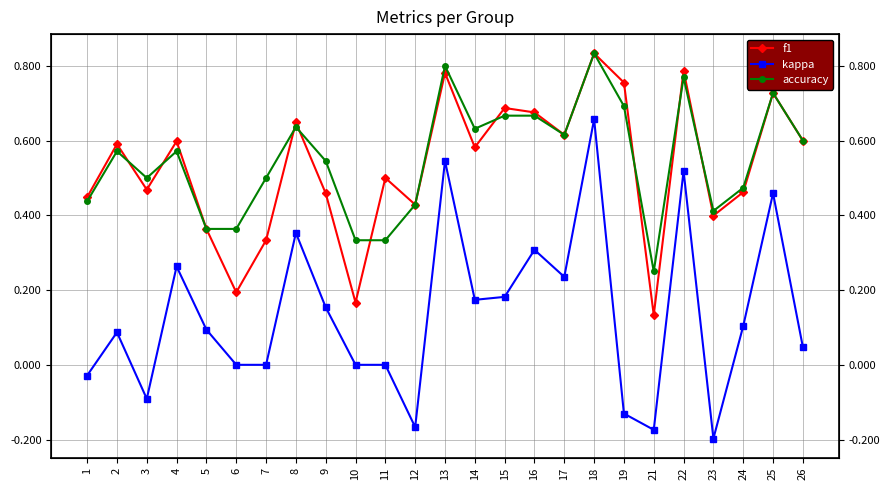

Rank the categories by kappa value from lowest to highest.

23, 21, 12, 19, 3, 1, 6, 7, 10, 11, 26, 2, 5, 24, 9, 14, 15, 17, 4, 16, 8, 25, 22, 13, 18